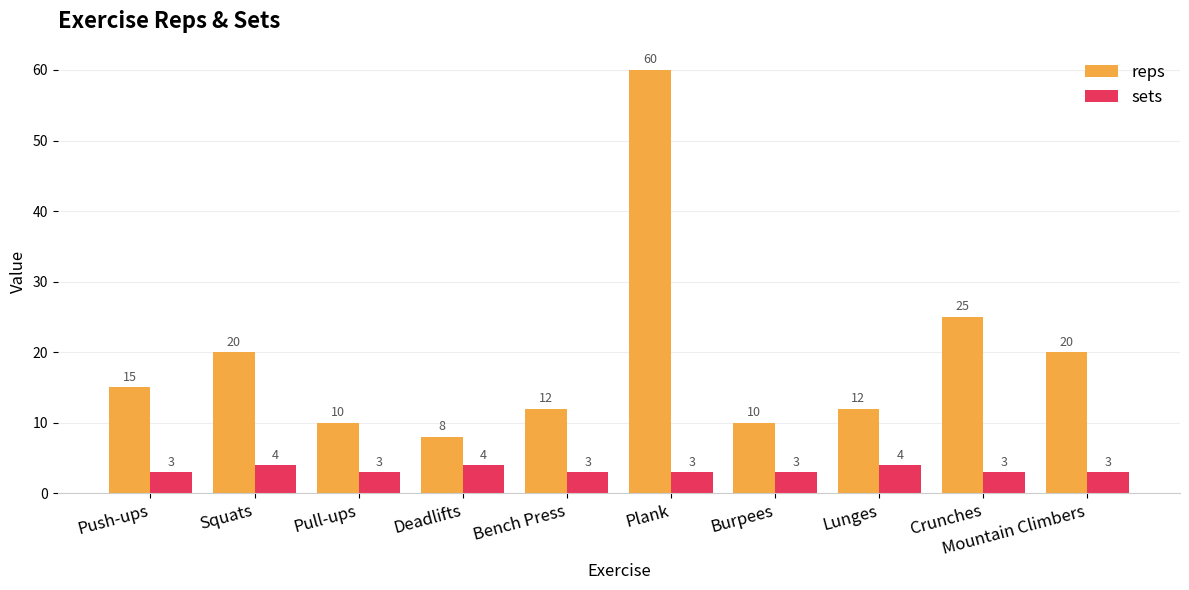

What is the total value across all series at Push-ups?

18